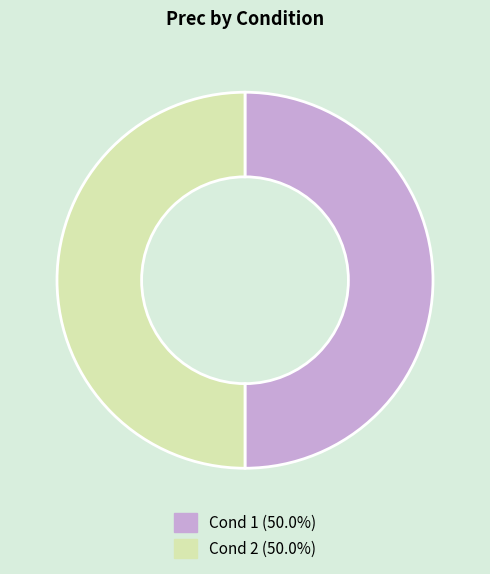

Is there any slice that represents more than half of the pie?

No